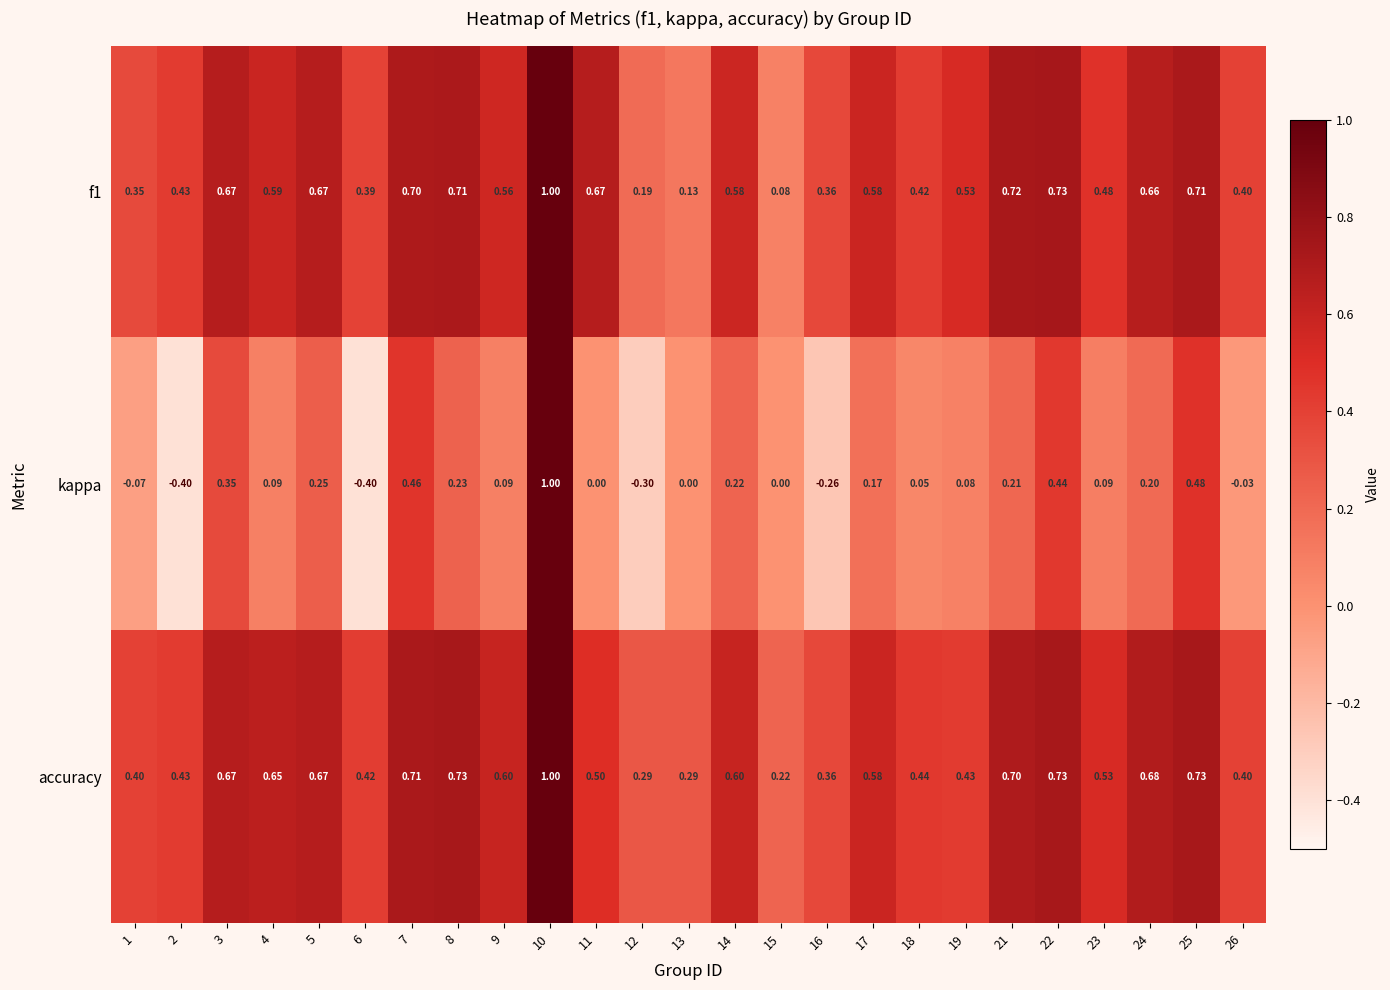

Which series has the largest total across all categories?

accuracy